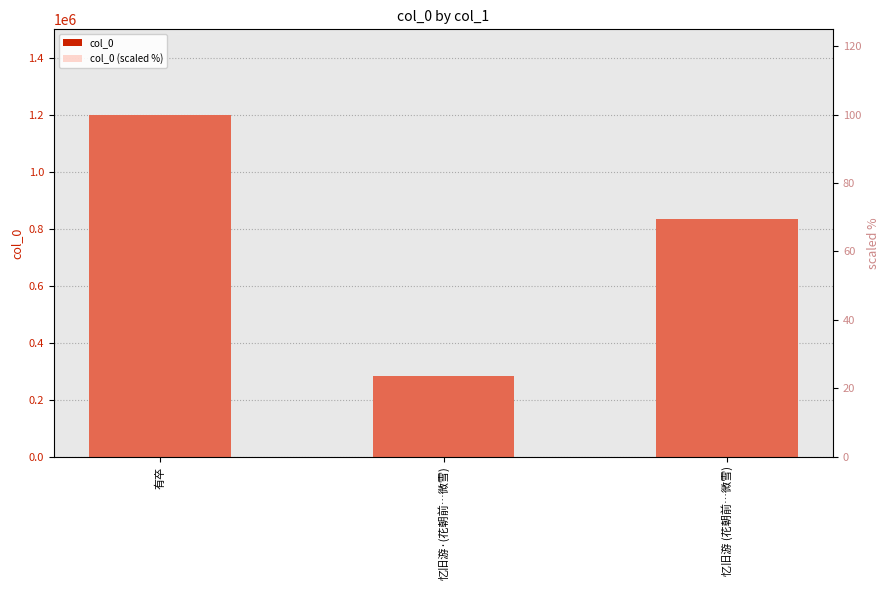

Count the number of data series in this chart.

2